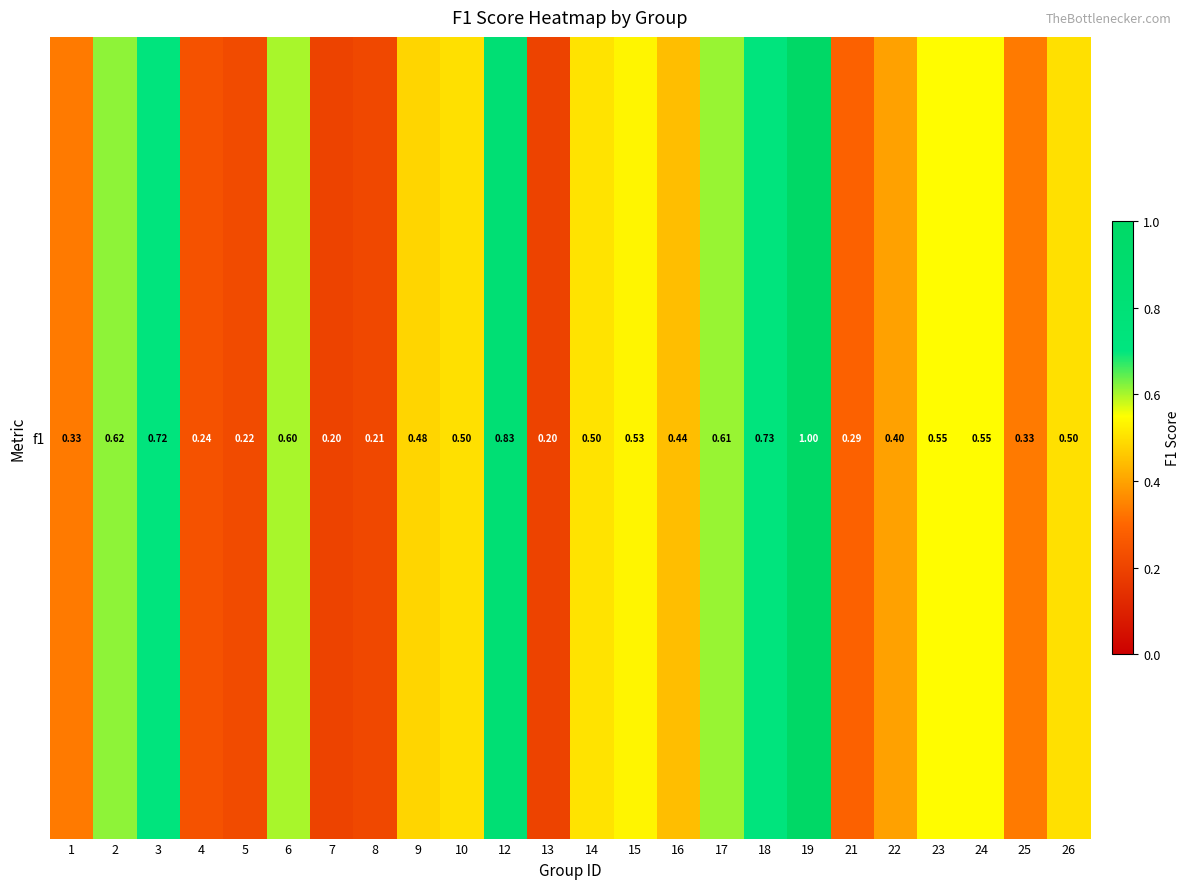

Reading left to right, transcribe all the data shown in this chart.

1=0.3	2=0.6	3=0.7	4=0.2	5=0.2	6=0.6	7=0.2	8=0.2	9=0.5	10=0.5	12=0.8	13=0.2	14=0.5	15=0.5	16=0.4	17=0.6	18=0.7	19=1.0	21=0.3	22=0.4	23=0.5	24=0.5	25=0.3	26=0.5